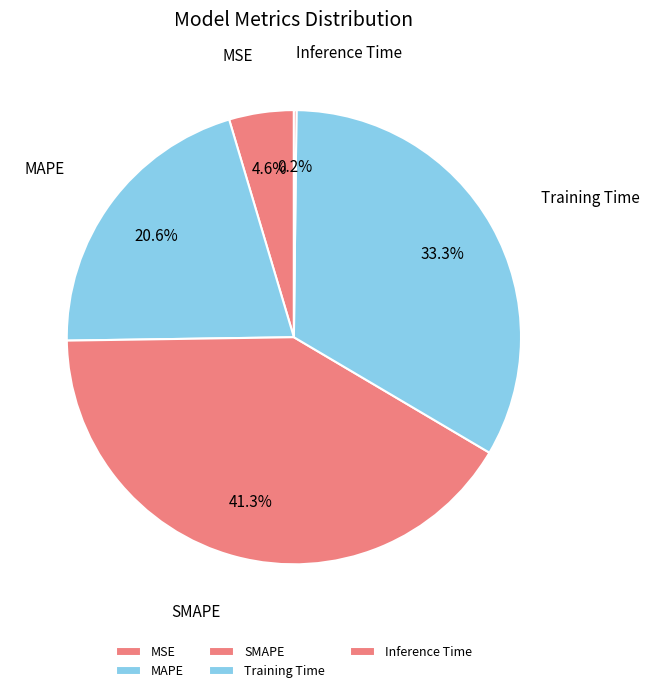

The Training Time slice represents 40% of the pie. True or false?

False